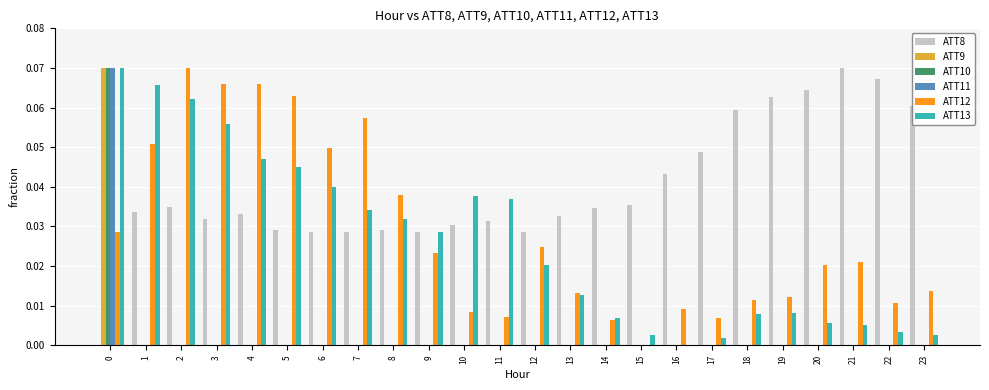

Which series changed the most between 4 and 11?

ATT12